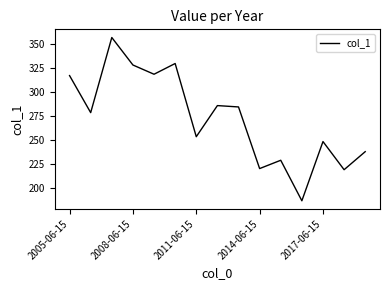

What is the difference between the maximum and minimum values?

170.5